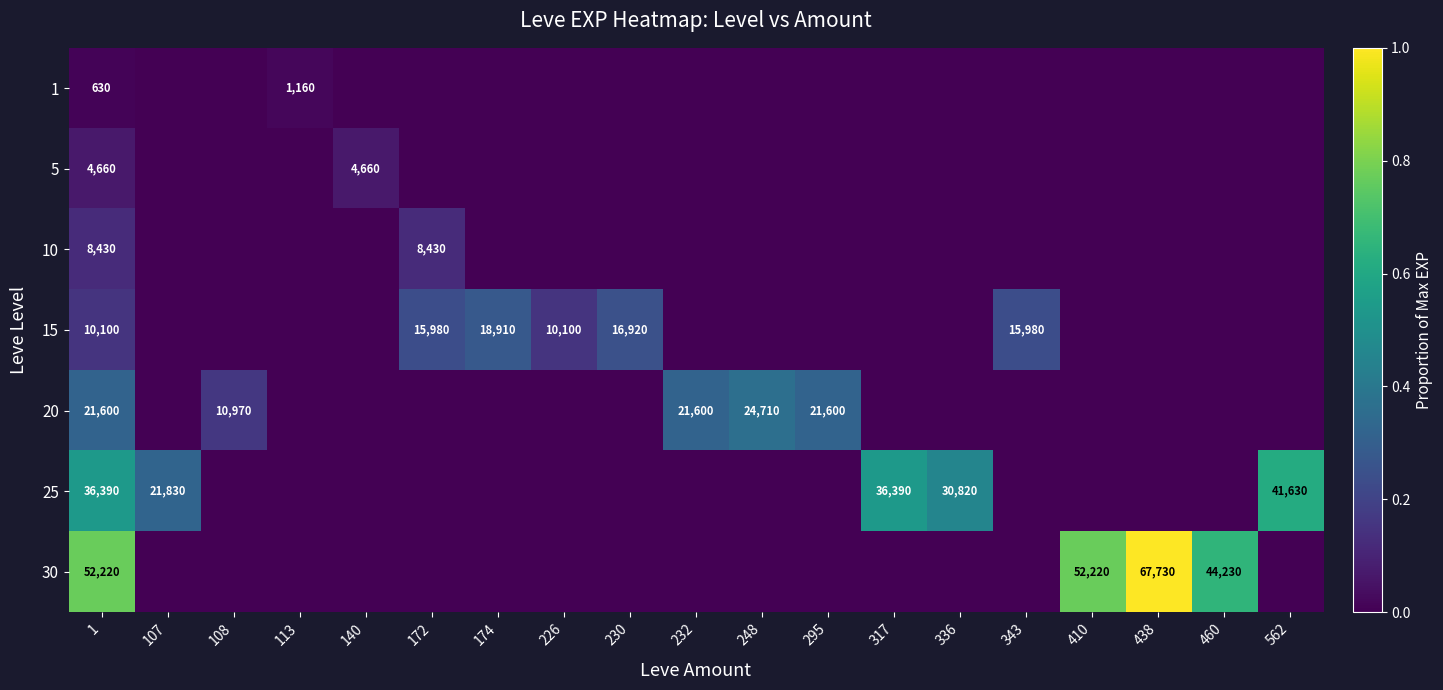

What is the total value across all series at 1?

134030